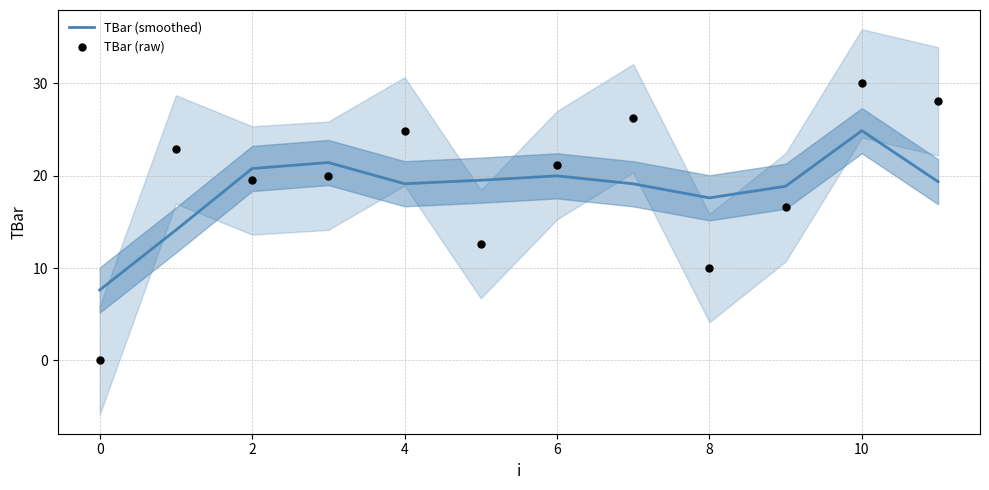

What are all the series names shown in the legend?

TBar (smoothed), TBar (raw)